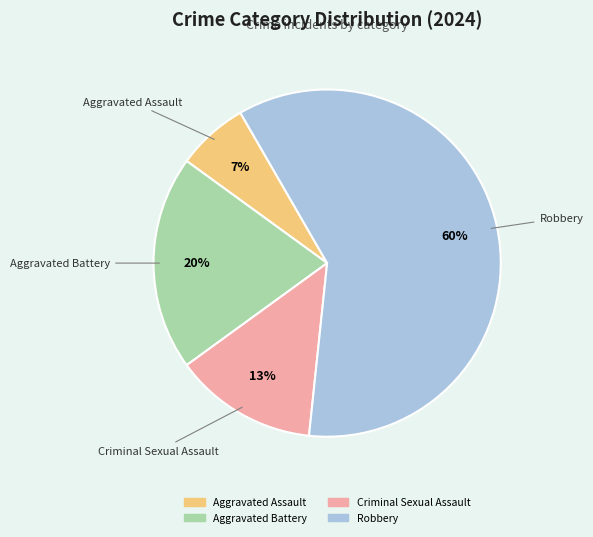

Which category has the biggest portion of the pie?

Robbery